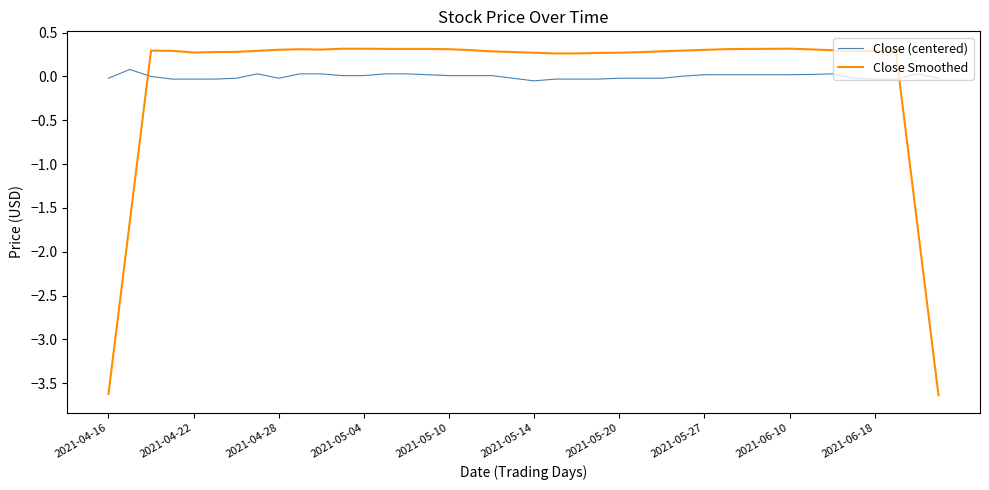

Which series has the largest range (max minus min)?

Close Smoothed